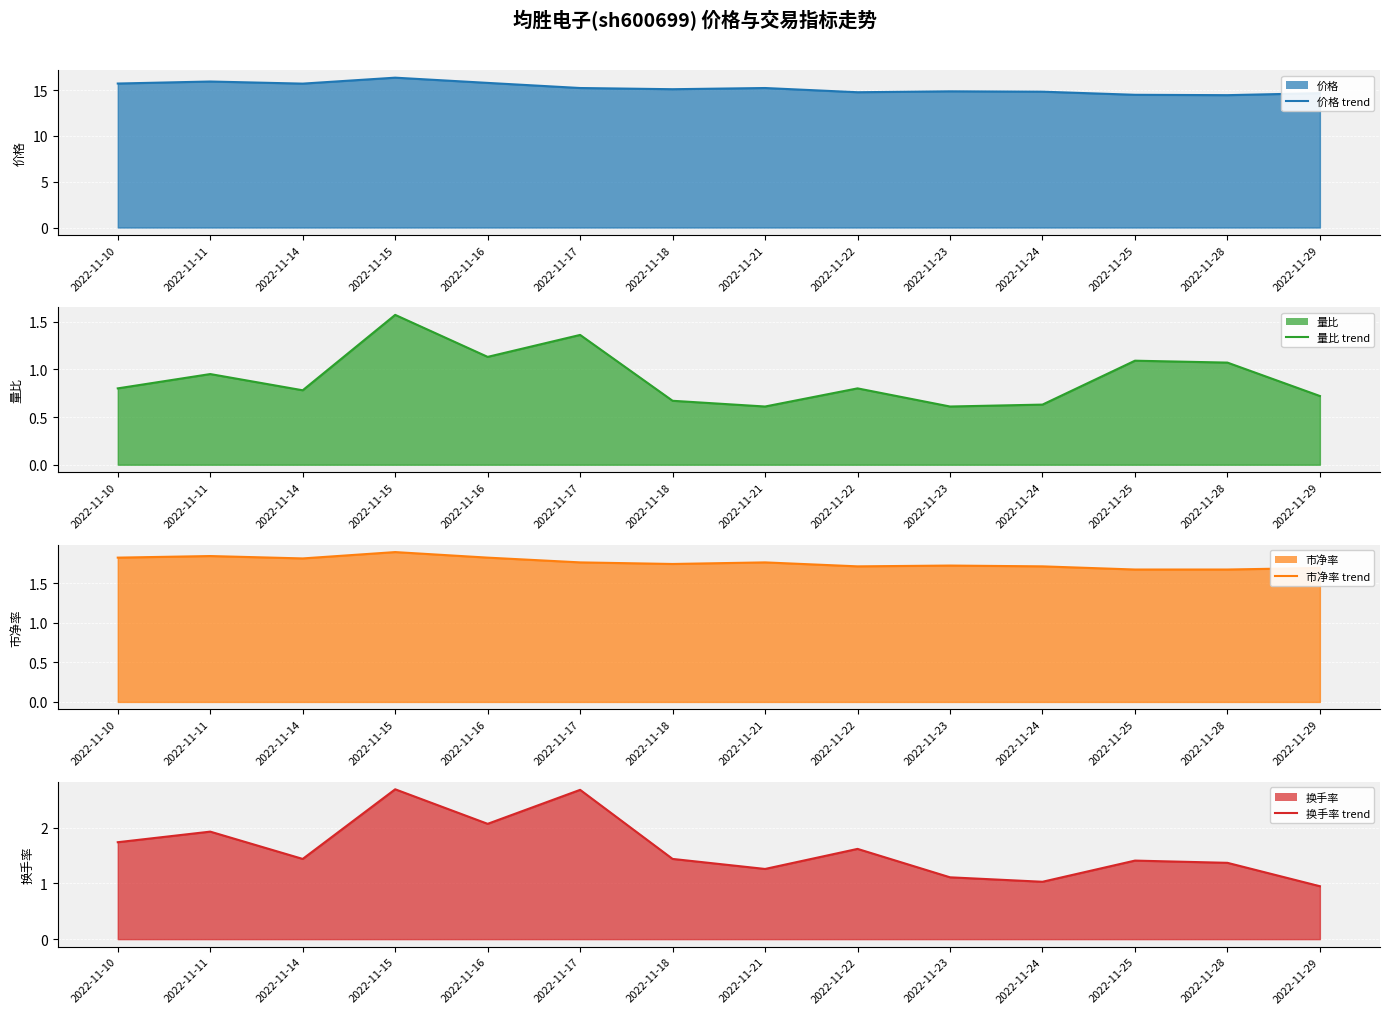

What is the value of the 量比 line point at the 4th from the left?

1.6